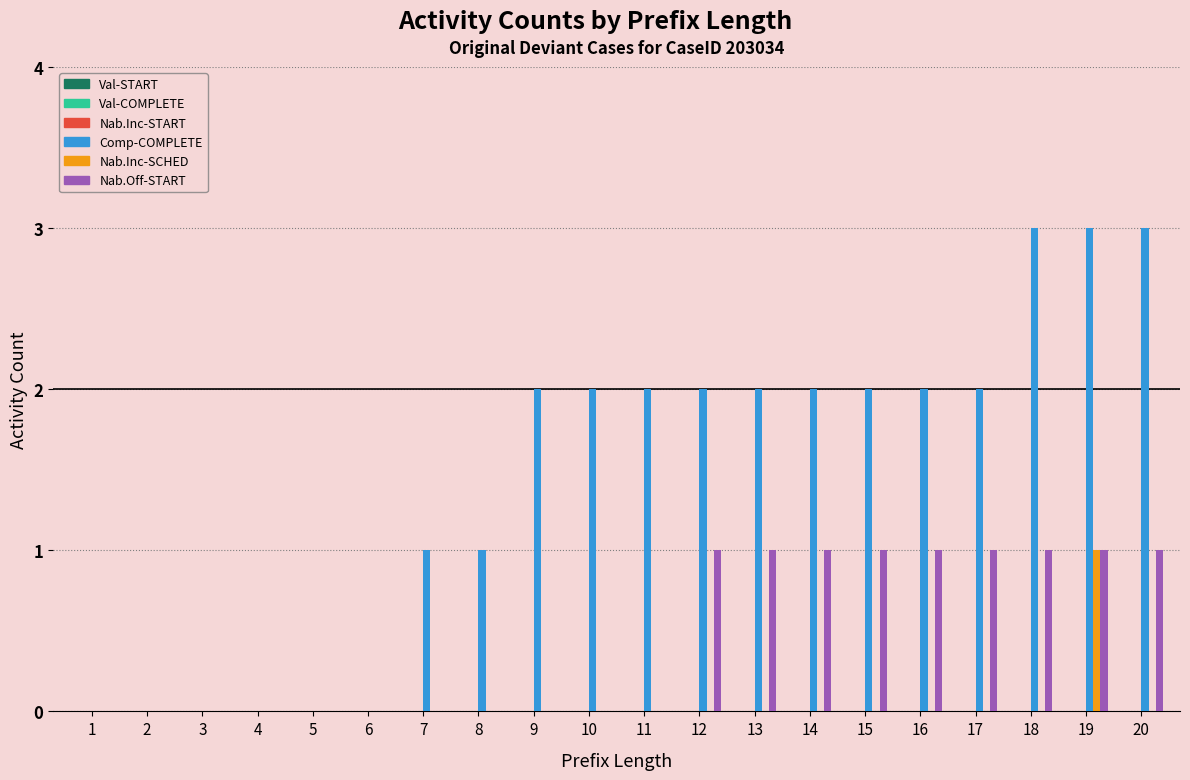

What is the greatest value displayed?

3